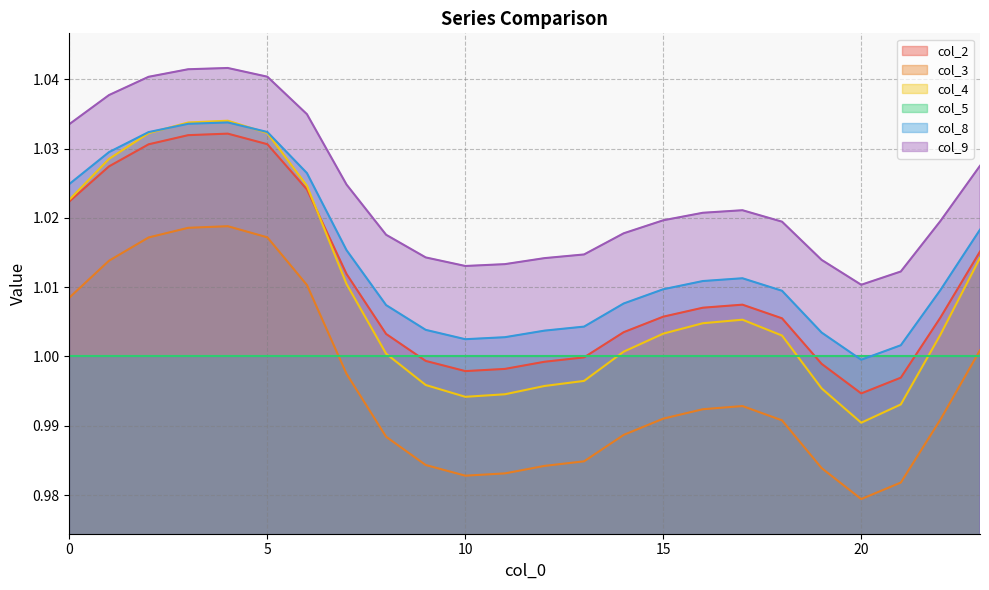

Is the value of col_4 at 2 greater than the value of col_8 at 11?

Yes